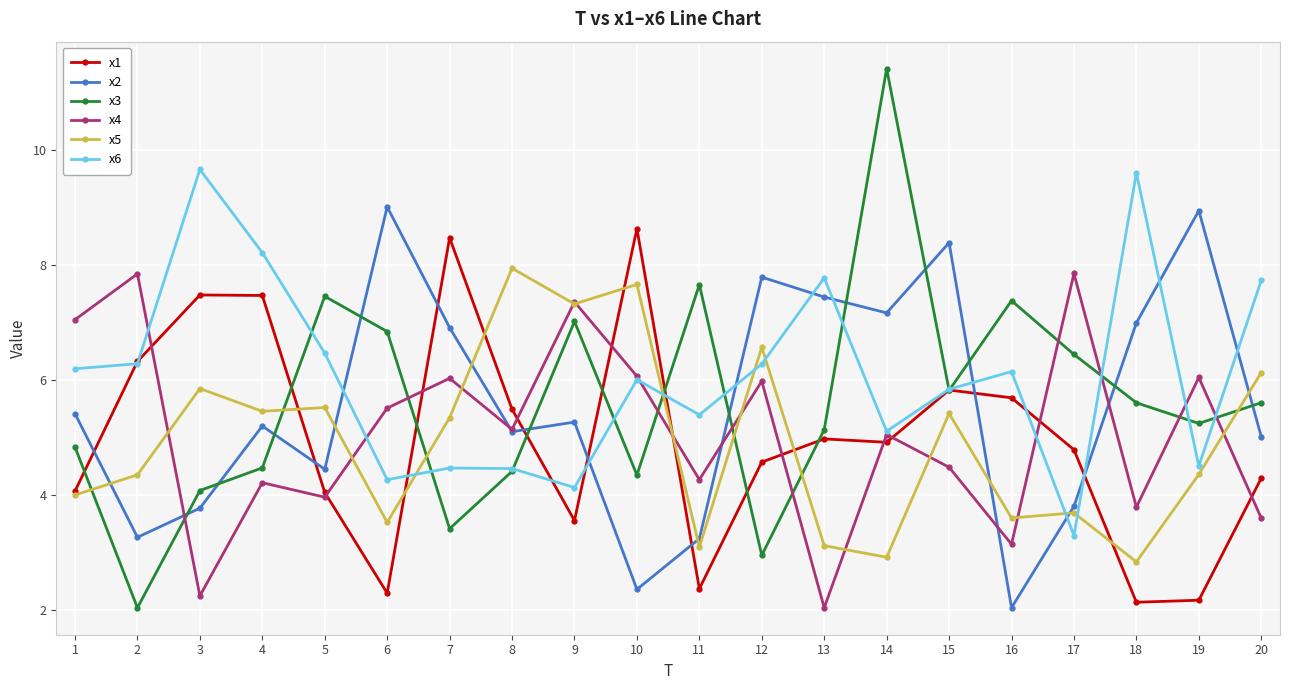

Which series changed the most between 7 and 11?

x1